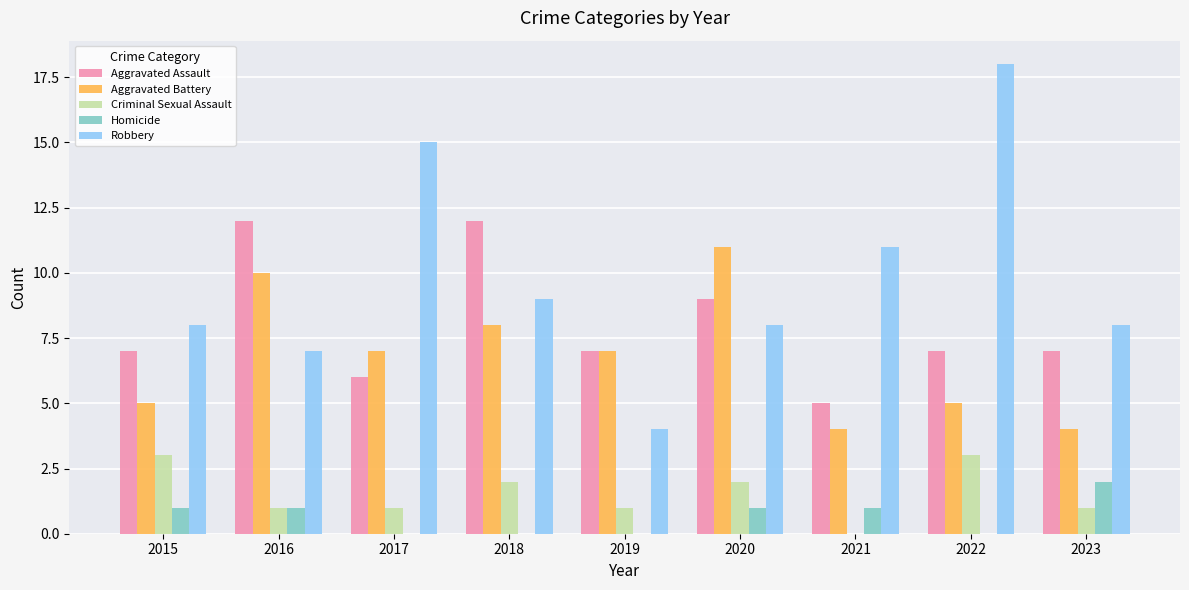

The value of Aggravated Assault at 2018 is 19. True or false?

False